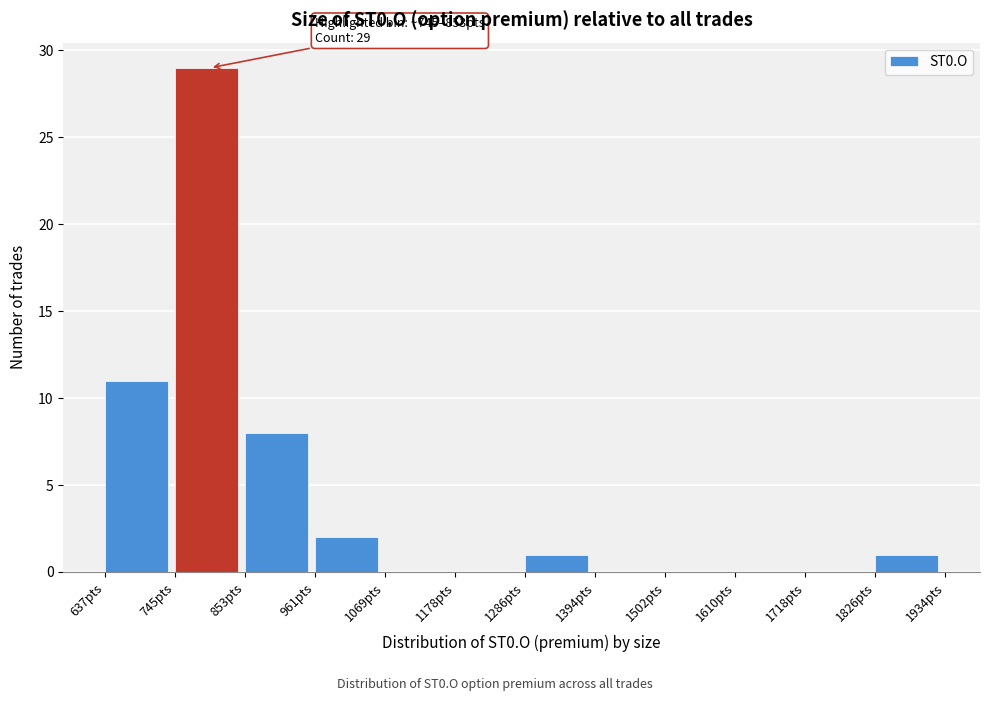

Over which range of the x-axis is the bar tallest?

740 to 860